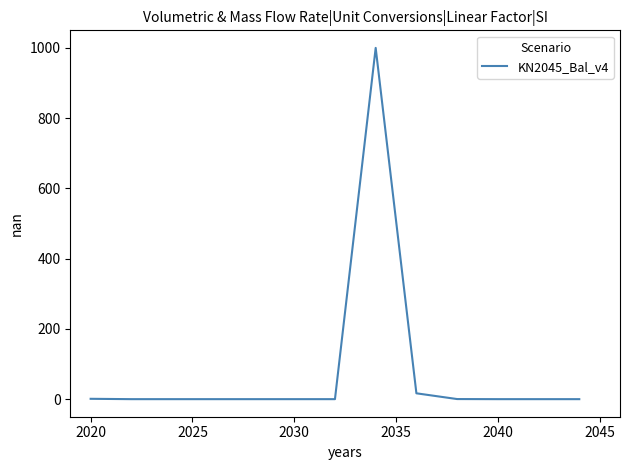

What is the difference between the maximum and minimum values?

1000.0